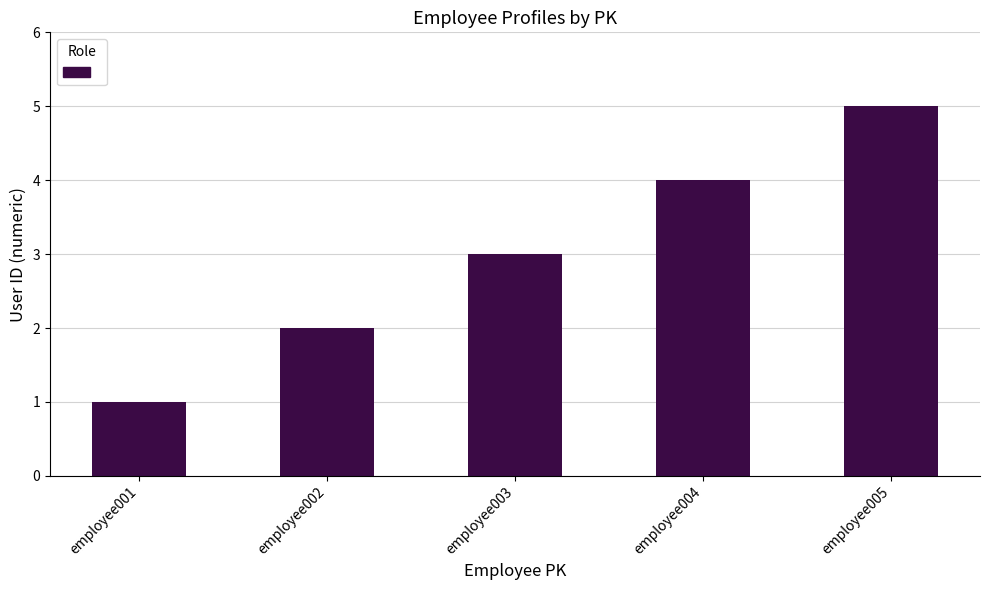

What is the average value?

3